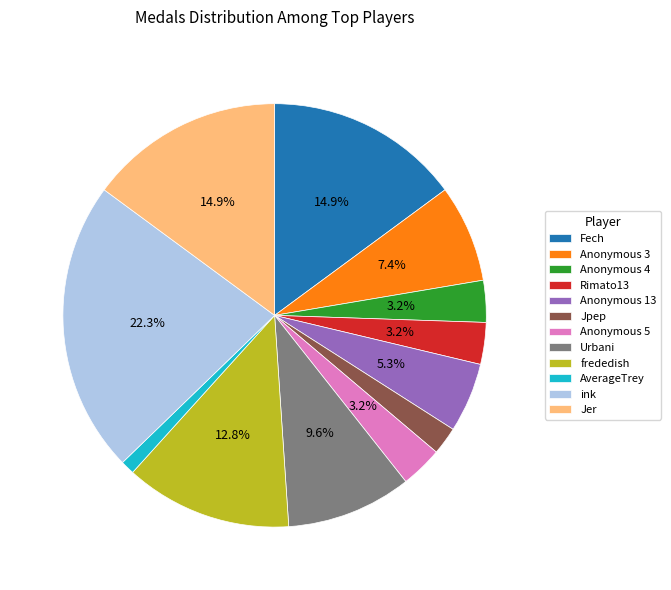

Is it true that Jer is 15% of the pie?

True